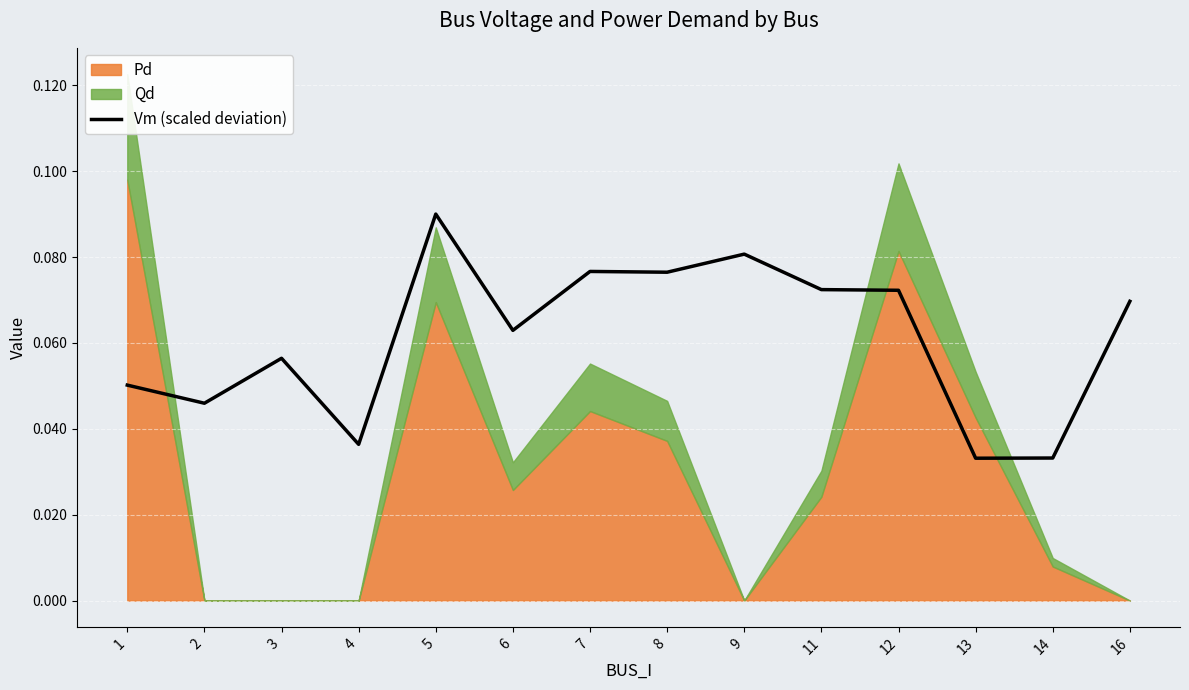

How many interior local valleys (lower than both neighbors) does the data have?

5